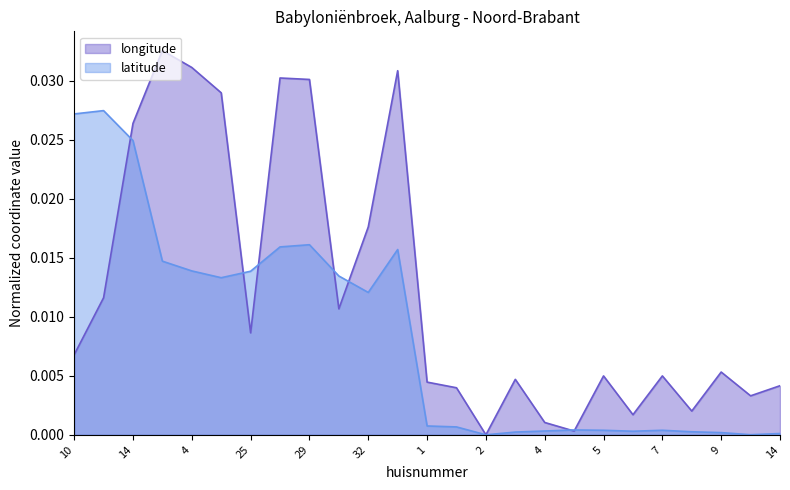

Count the number of categories in the chart.

25